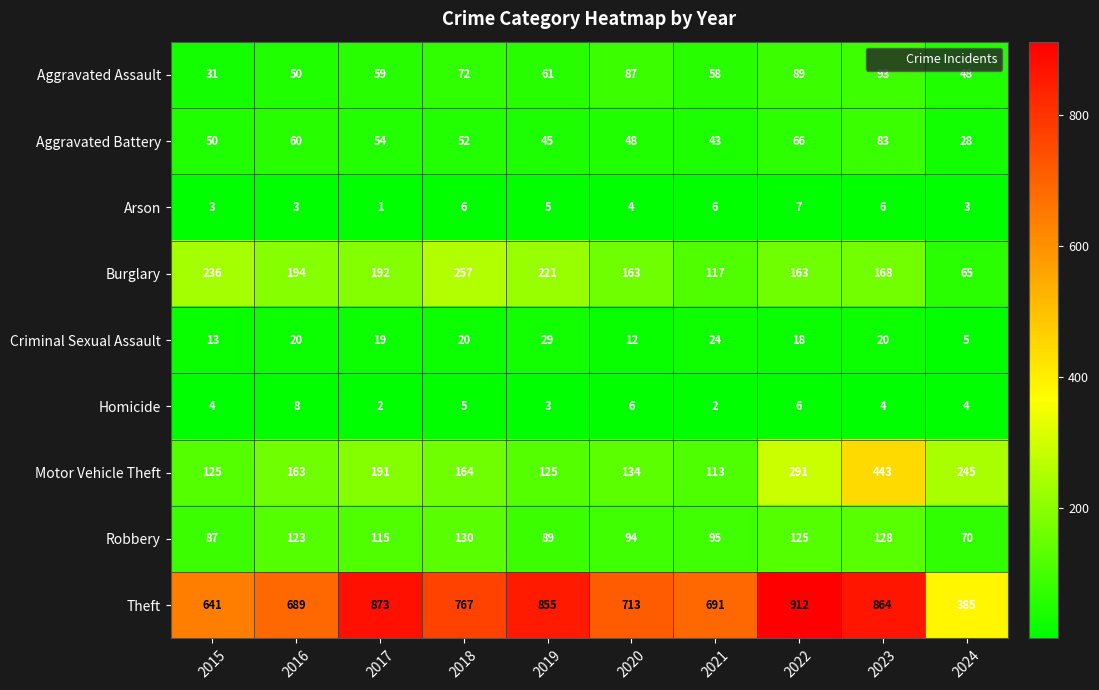

What is the greatest value displayed?

912